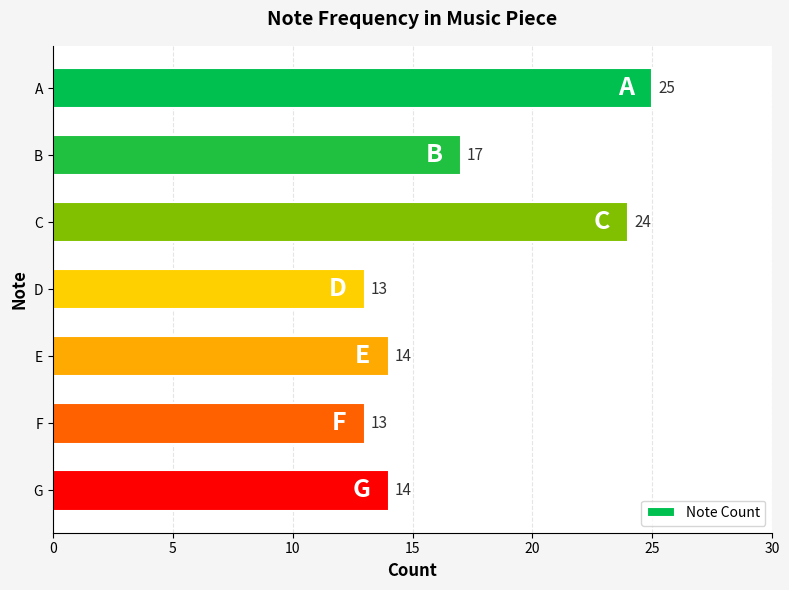

What is the difference between the maximum and second lowest values?

12